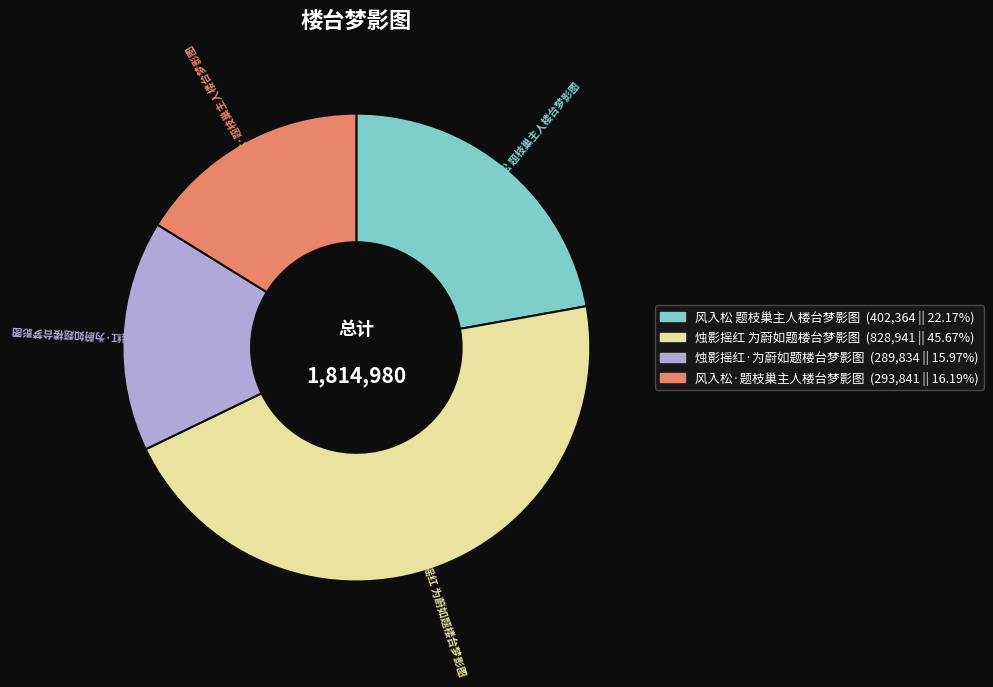

What is the largest slice in the pie chart?

烛影摇红 为蔚如题楼台梦影图